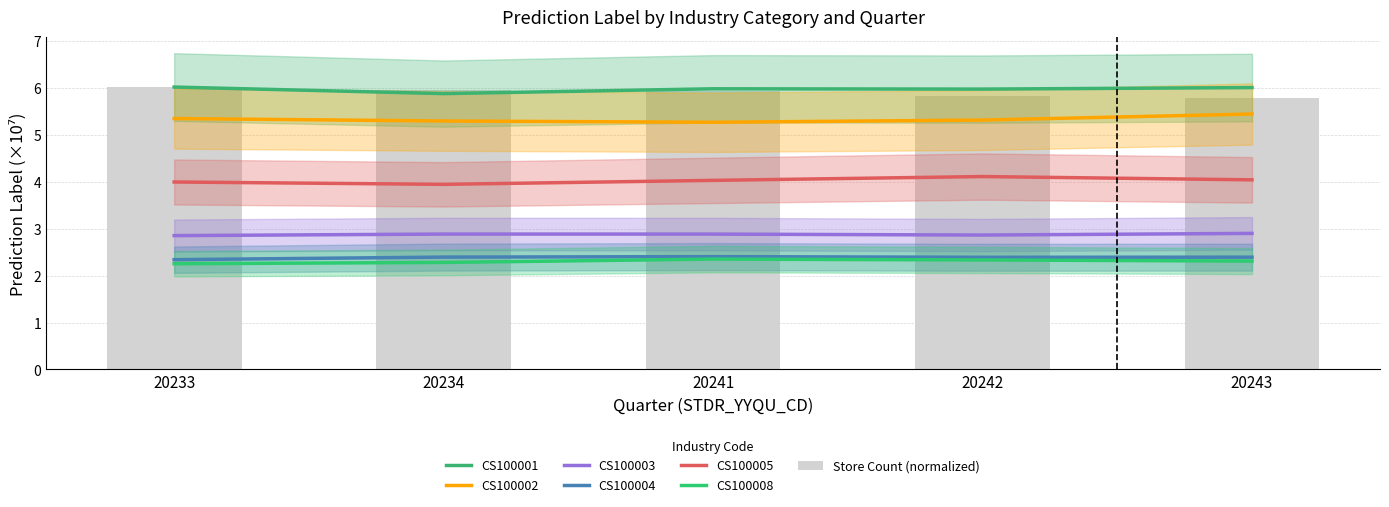

What is the spread (max minus min) of values at 20234?

3.6